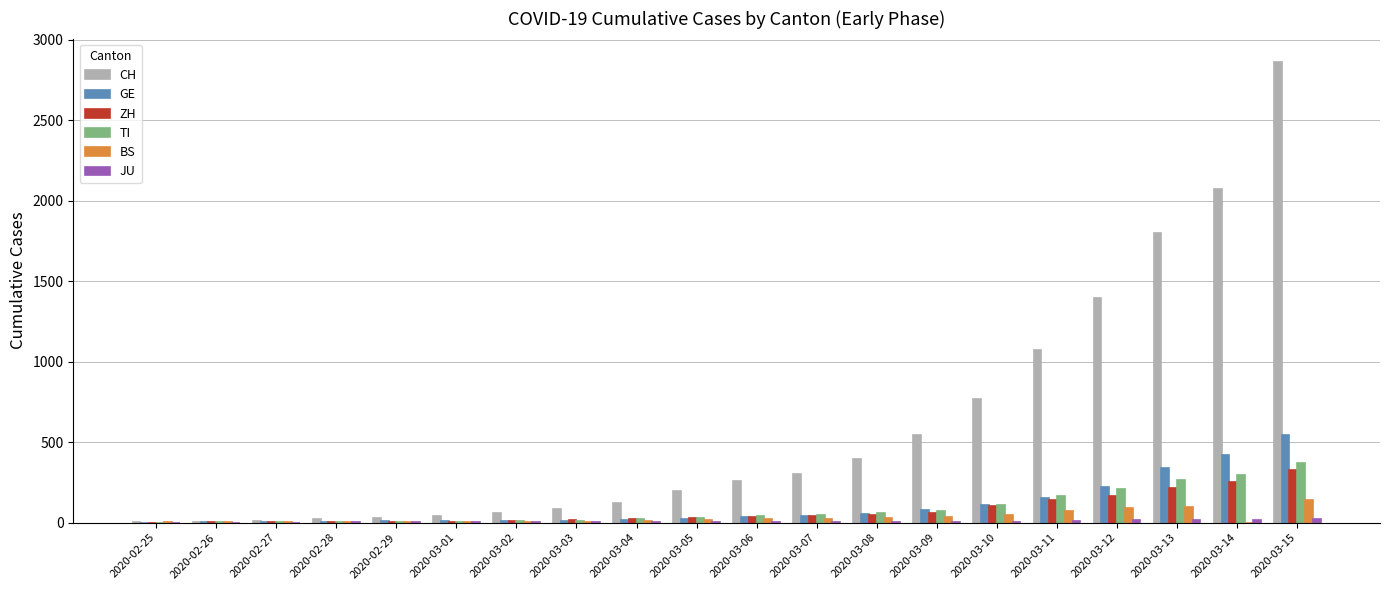

What is the maximum value for CH?

2864